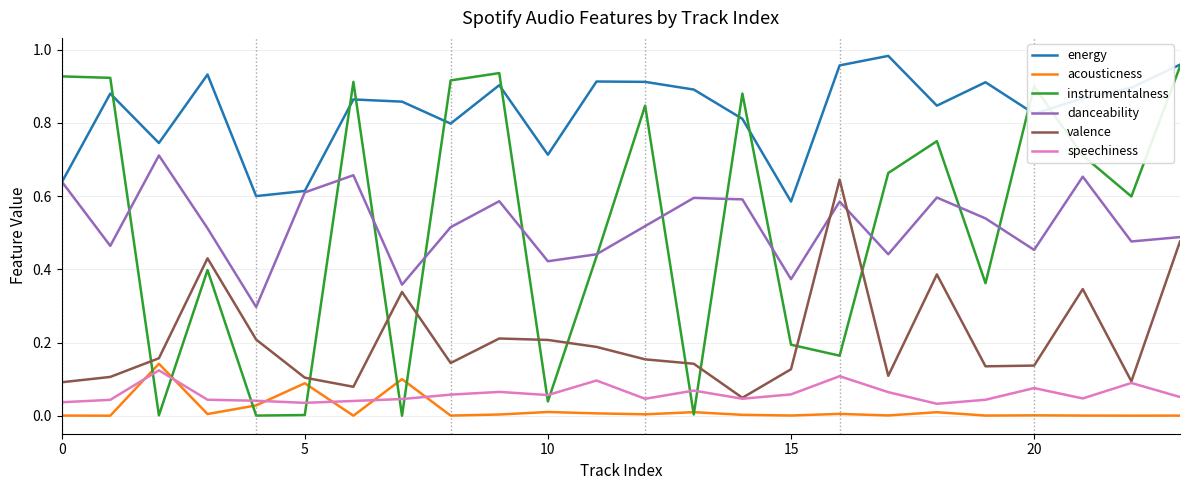

Which series has the largest total across all categories?

energy